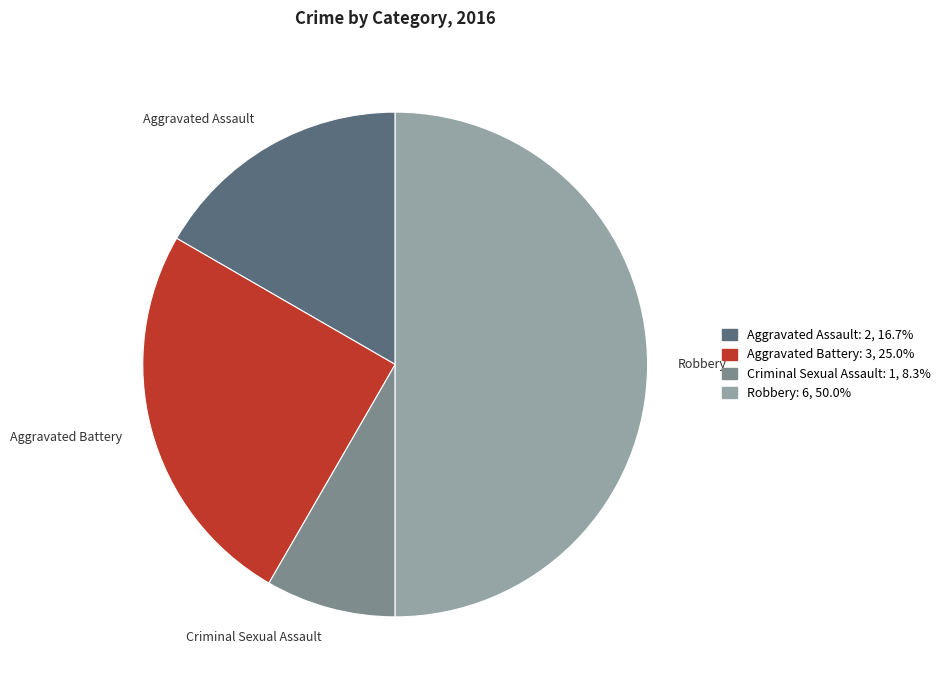

True or false: Criminal Sexual Assault accounts for 2% of the total.

False